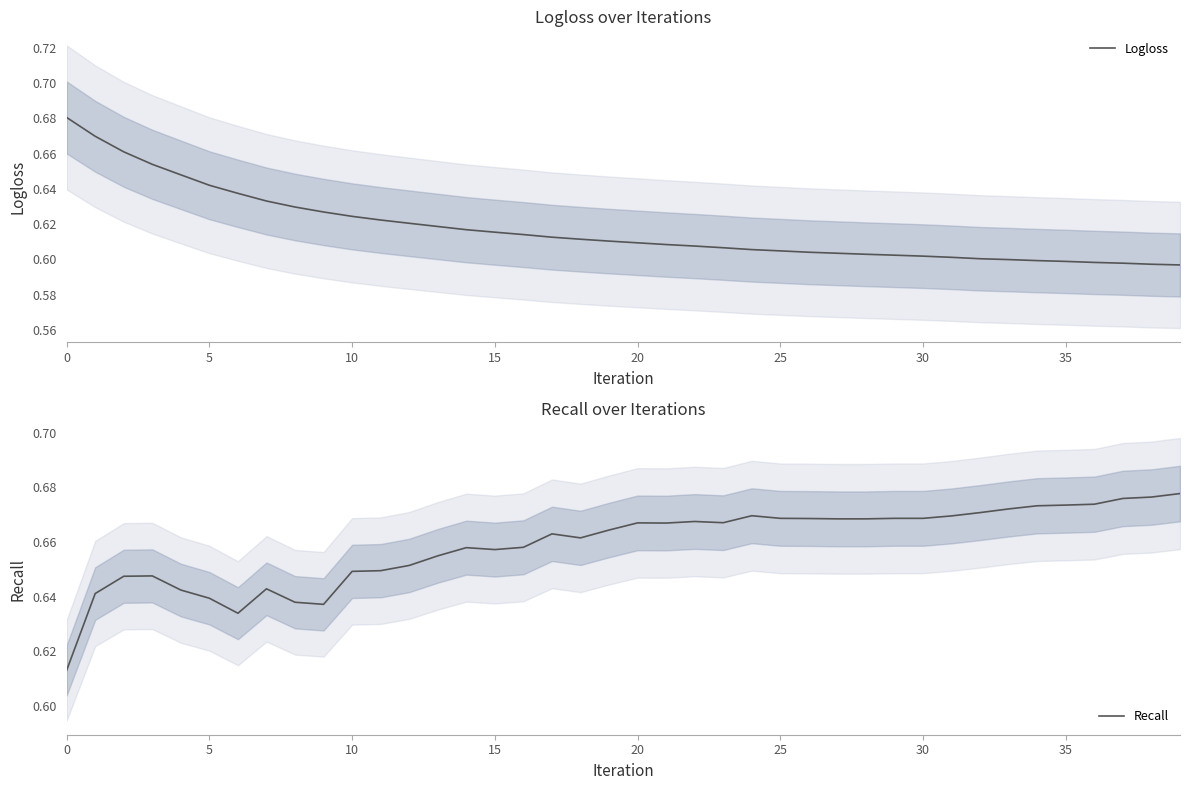

True or false: Recall has more than 0 interior local peaks.

True